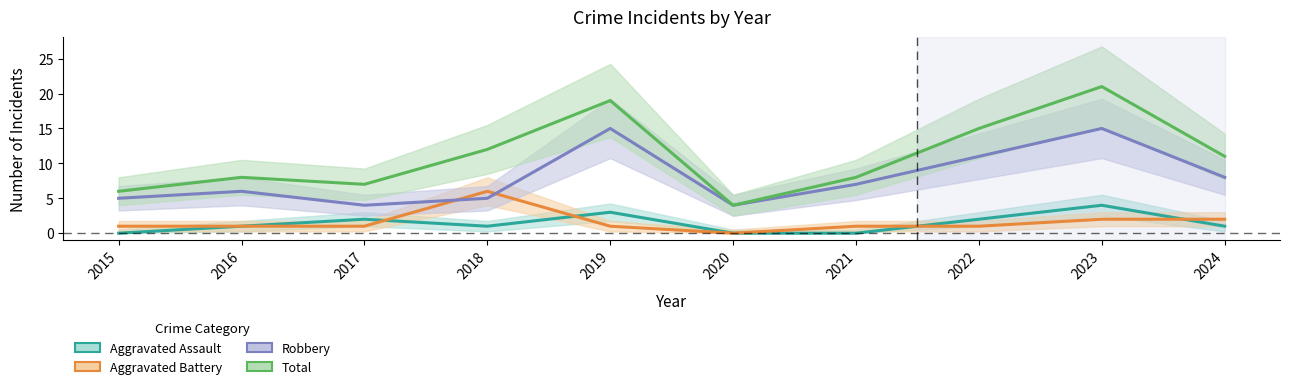

At which label does Aggravated Battery first exceed 1?

2018